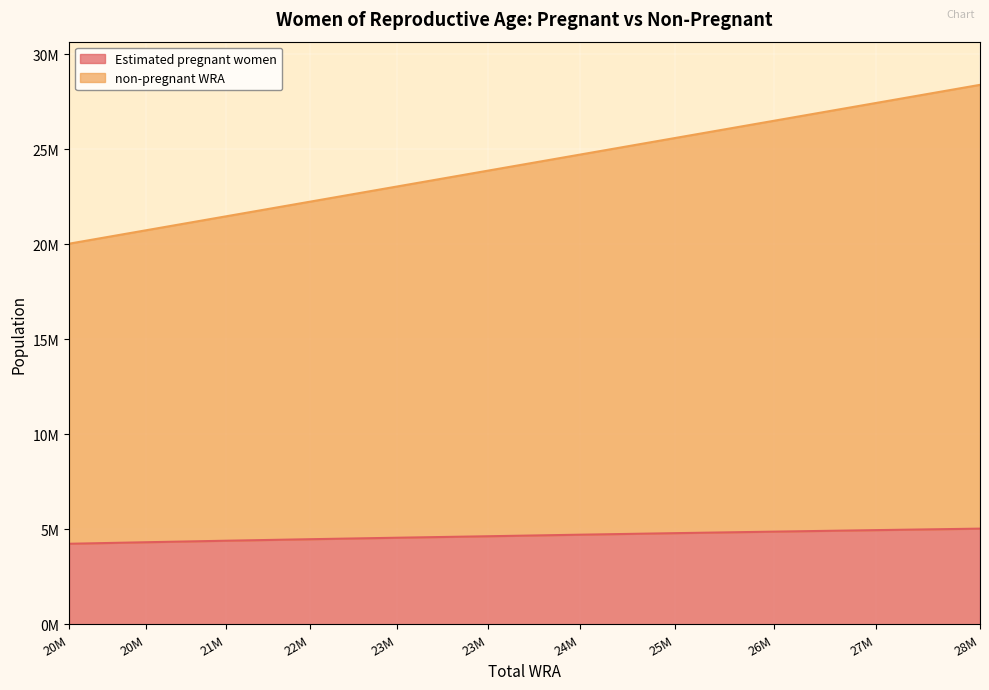

What is the difference between the maximum and minimum values in the non-pregnant WRA series?

8359000.0